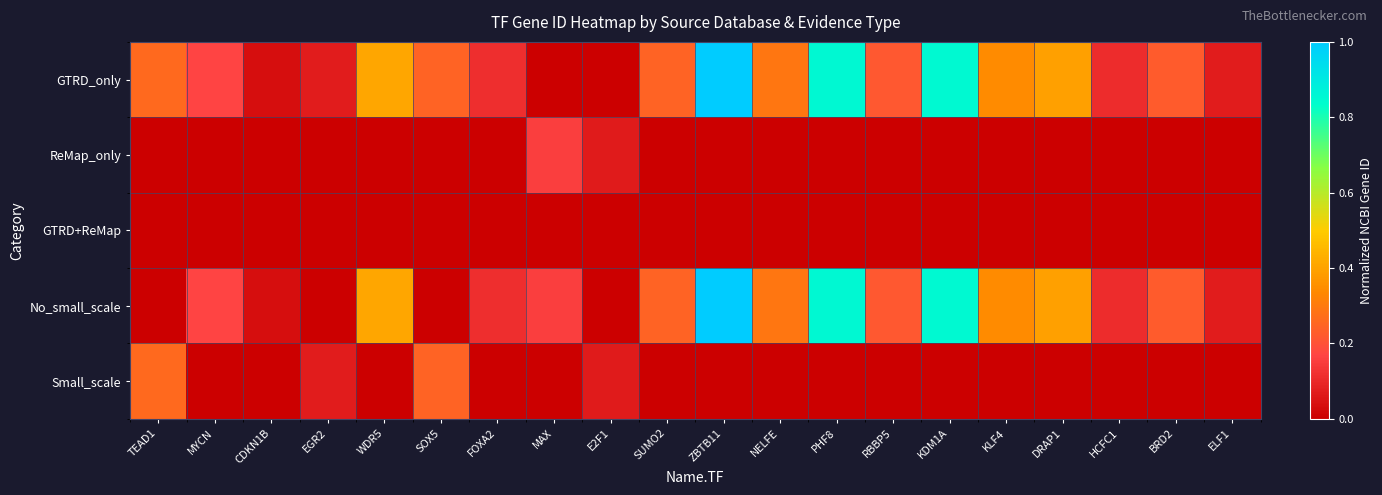

How many distinct data groups are displayed?

5